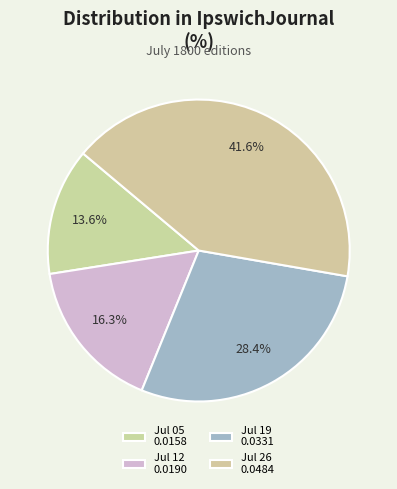

Does any single category account for the majority?

No